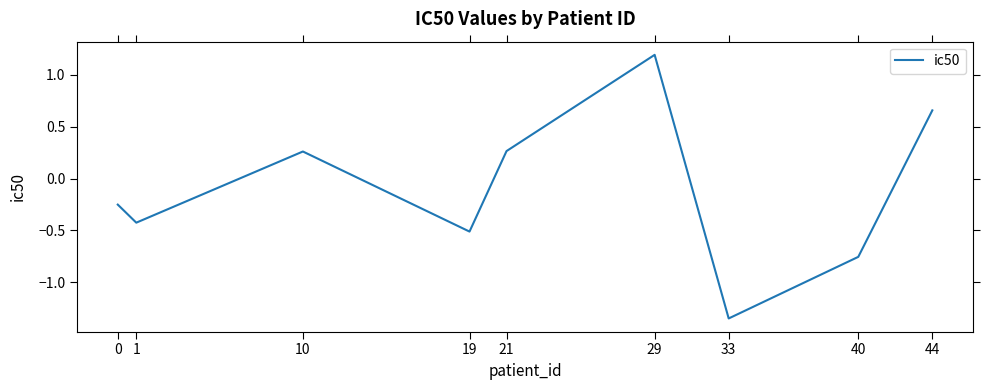

What is the change in value from 10 to 33?

-1.6